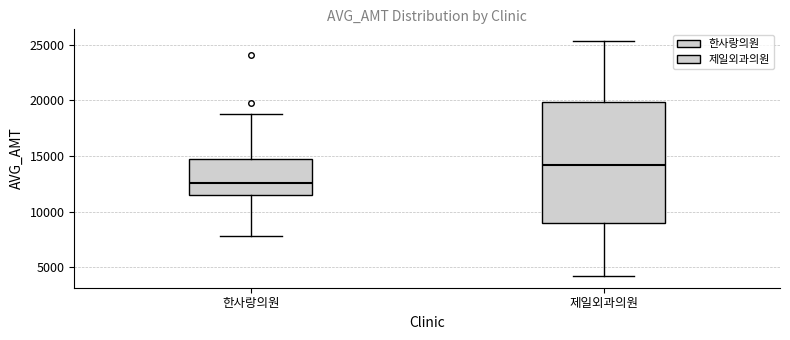

Where does the upper whisker of the box for 한사랑의원 end on the y-axis? The values are not printed on the chart, so give them approximately, as read against the axis.

19000